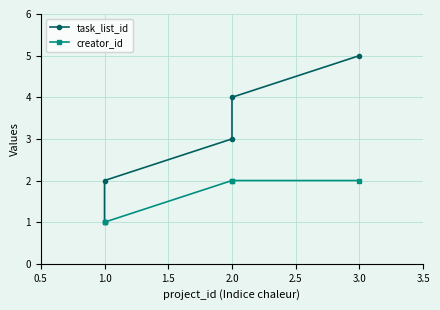

Which series has the widest spread of values?

task_list_id